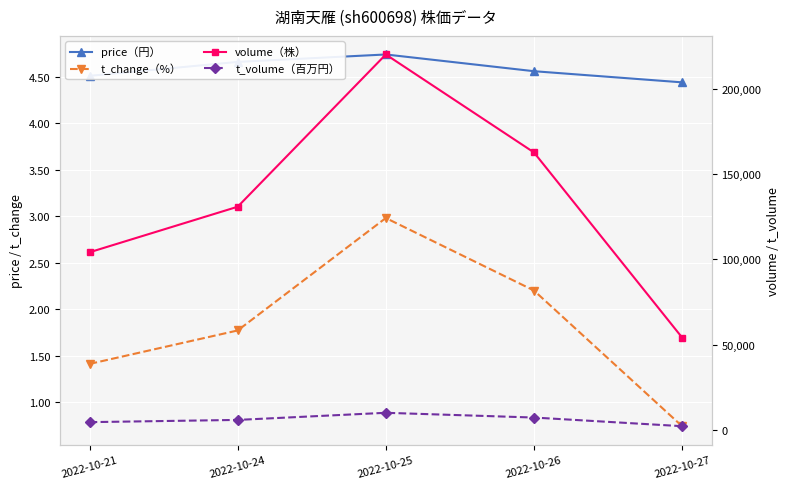

Which series has the largest range (max minus min)?

volume